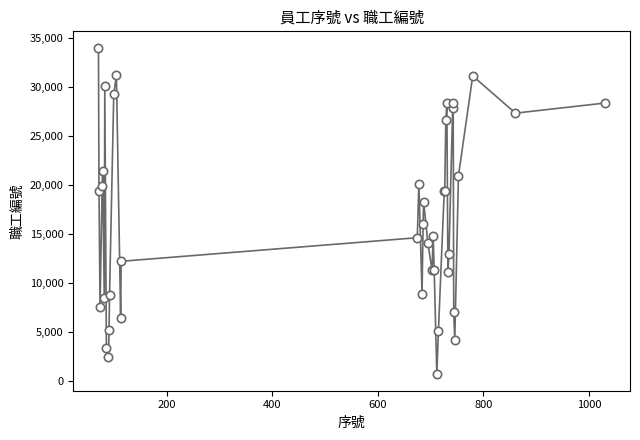

What is the sum of all values?

667166